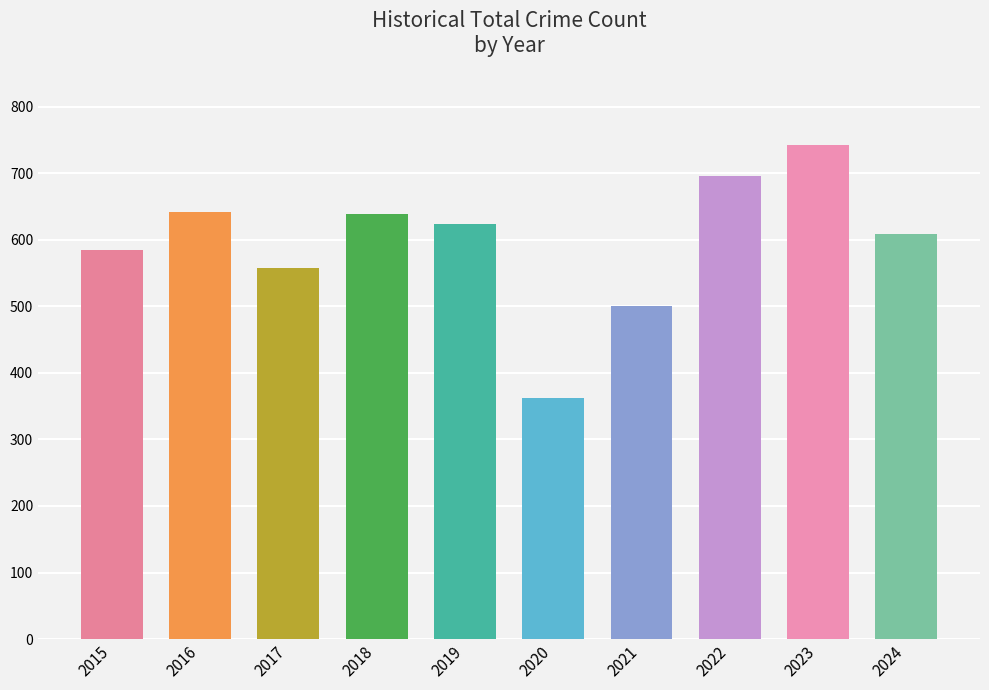

What is the value of the 1st bar from the left?

584